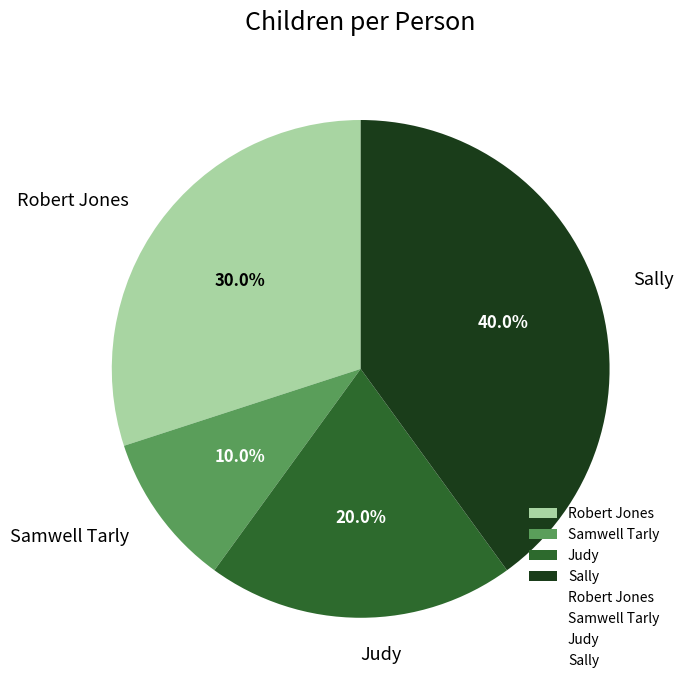

Which category has the biggest portion of the pie?

Sally